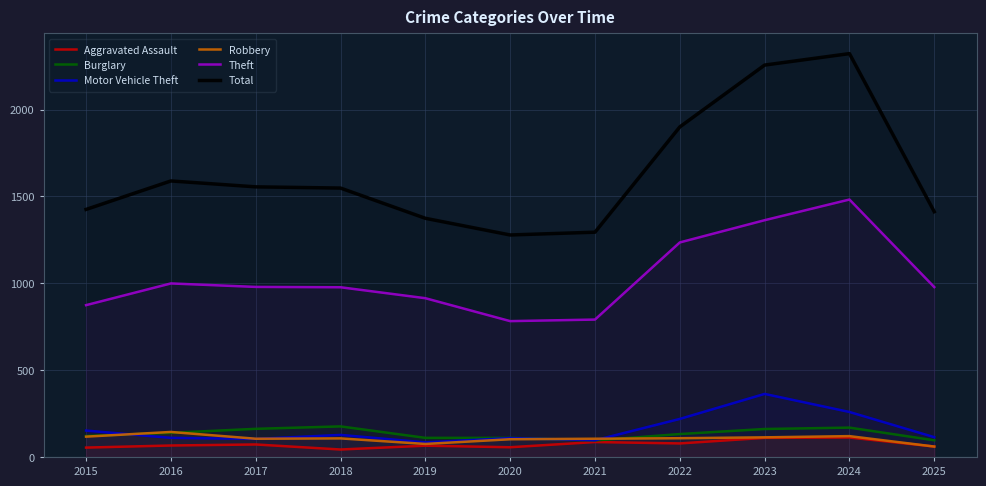

Does the chart have visible grid lines?

Yes